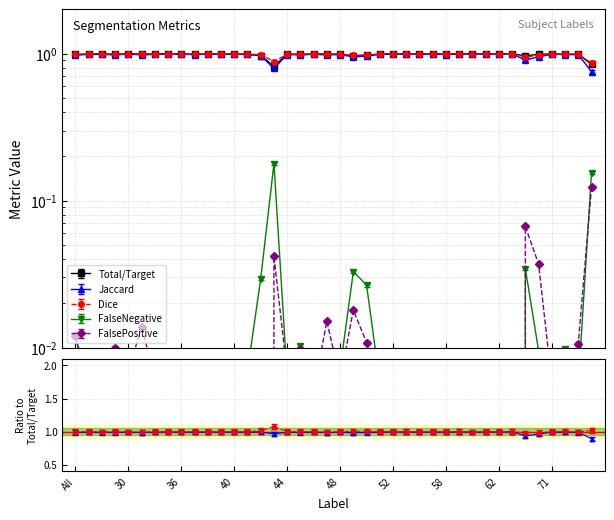

At which category does FalseNegative reach its first local peak?

23